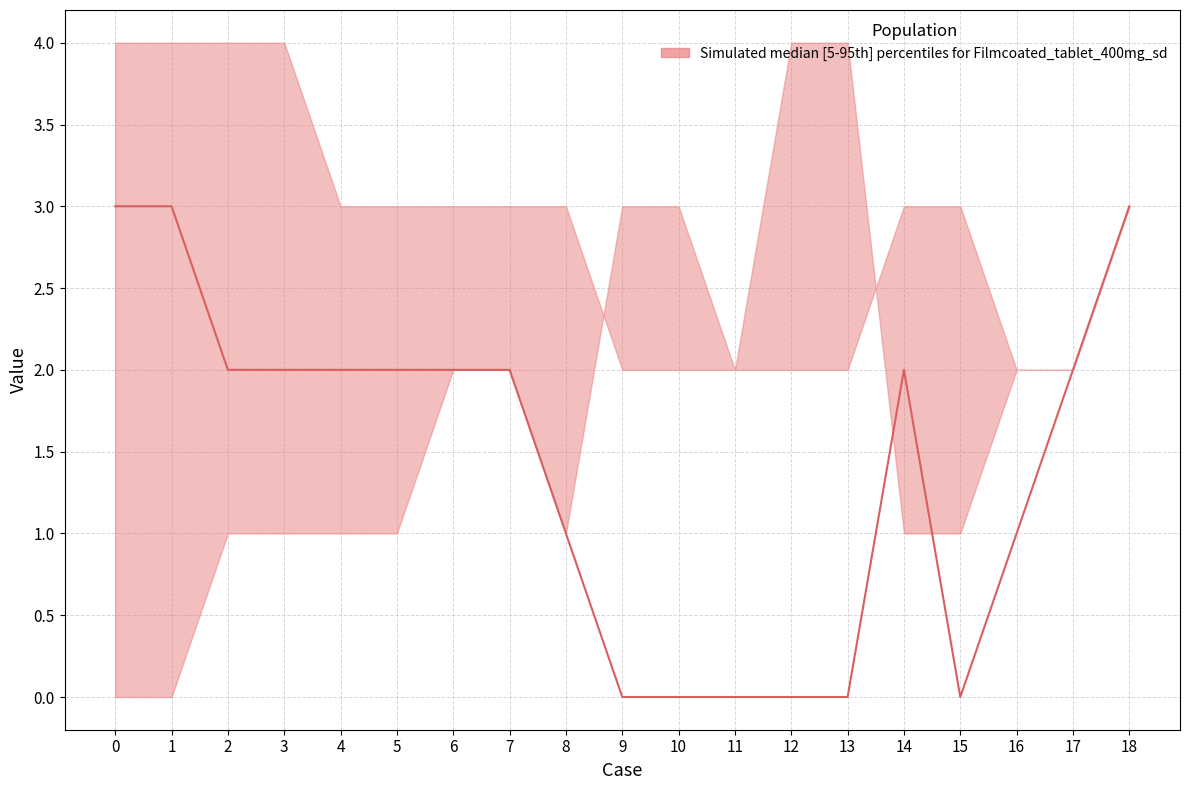

The value of lower at 6 is 2. True or false?

True